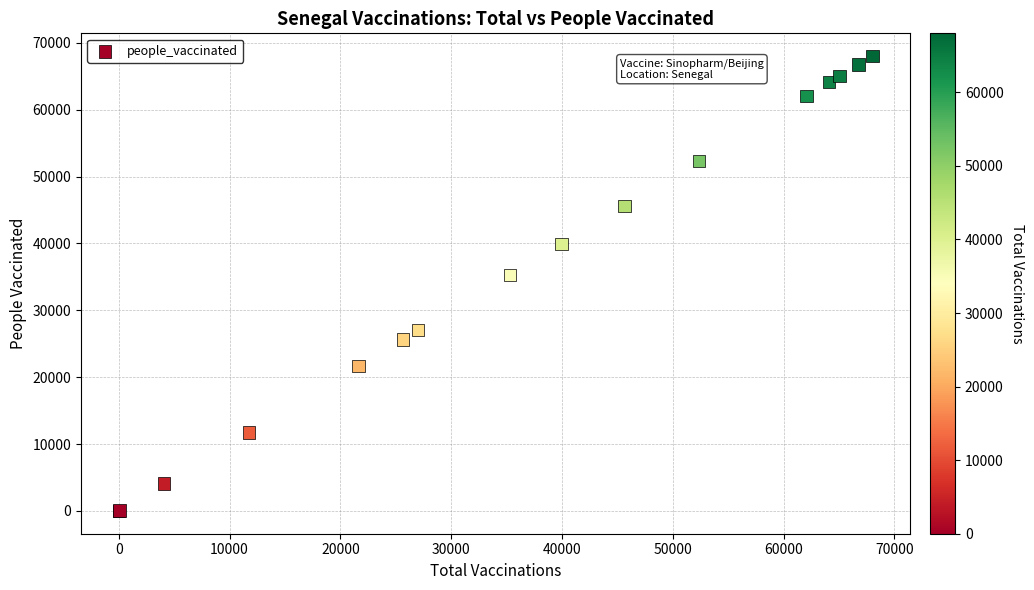

What Y value in the scatter plot is closest to 34008?

35299